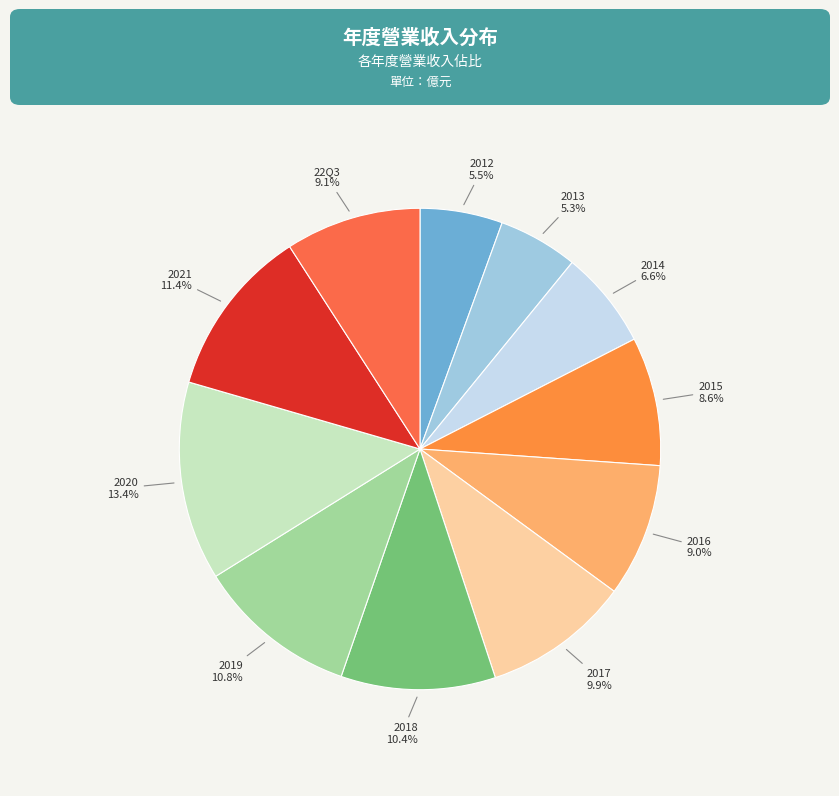

To the nearest percent, what percentage of the pie is 22Q3?

9%